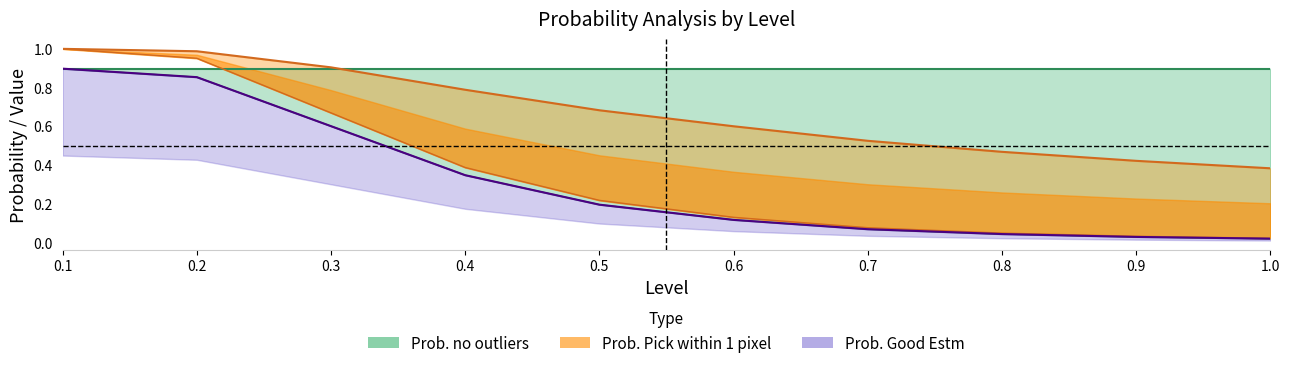

The value of Prob. Picking 4 of those at 0.9 is 0.0. True or false?

True